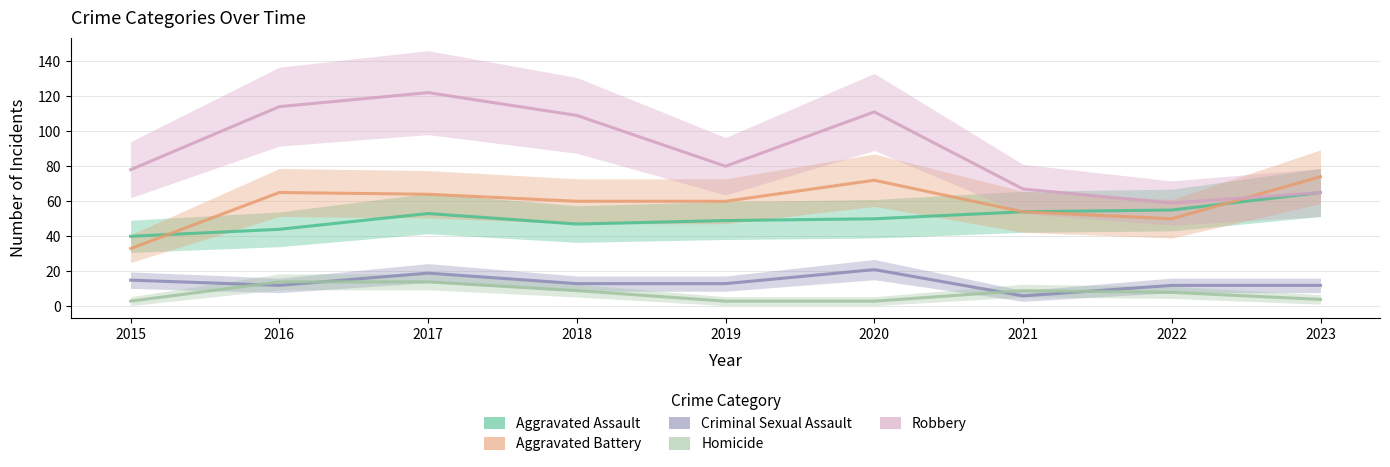

Rank the series at 2019 from highest to lowest value.

Robbery, Aggravated Battery, Aggravated Assault, Criminal Sexual Assault, Homicide